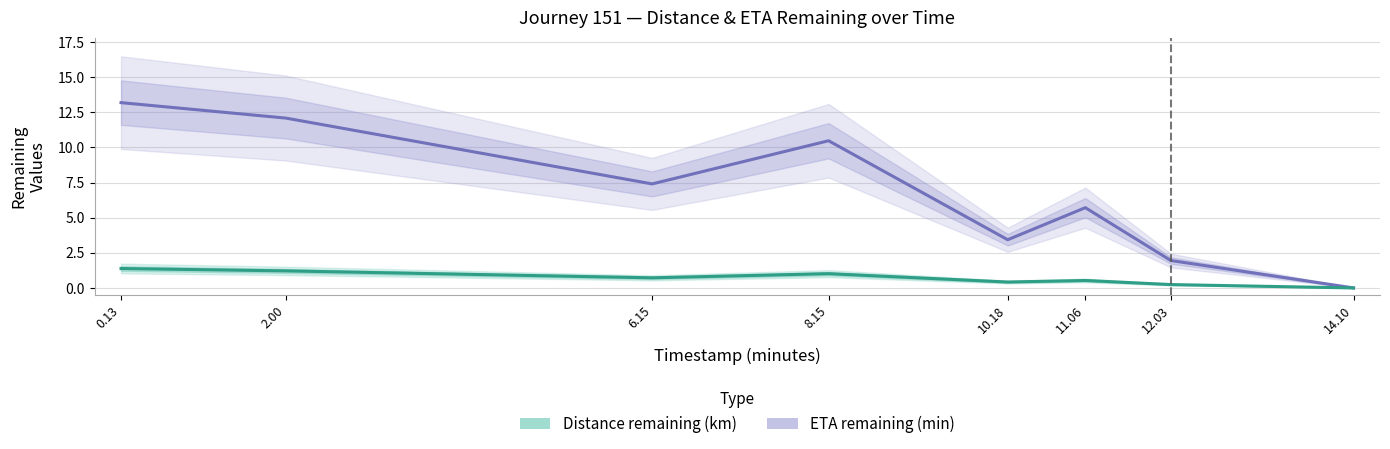

List the series in order of their overall mean, lowest first.

Distance remaining (km), ETA remaining (min)